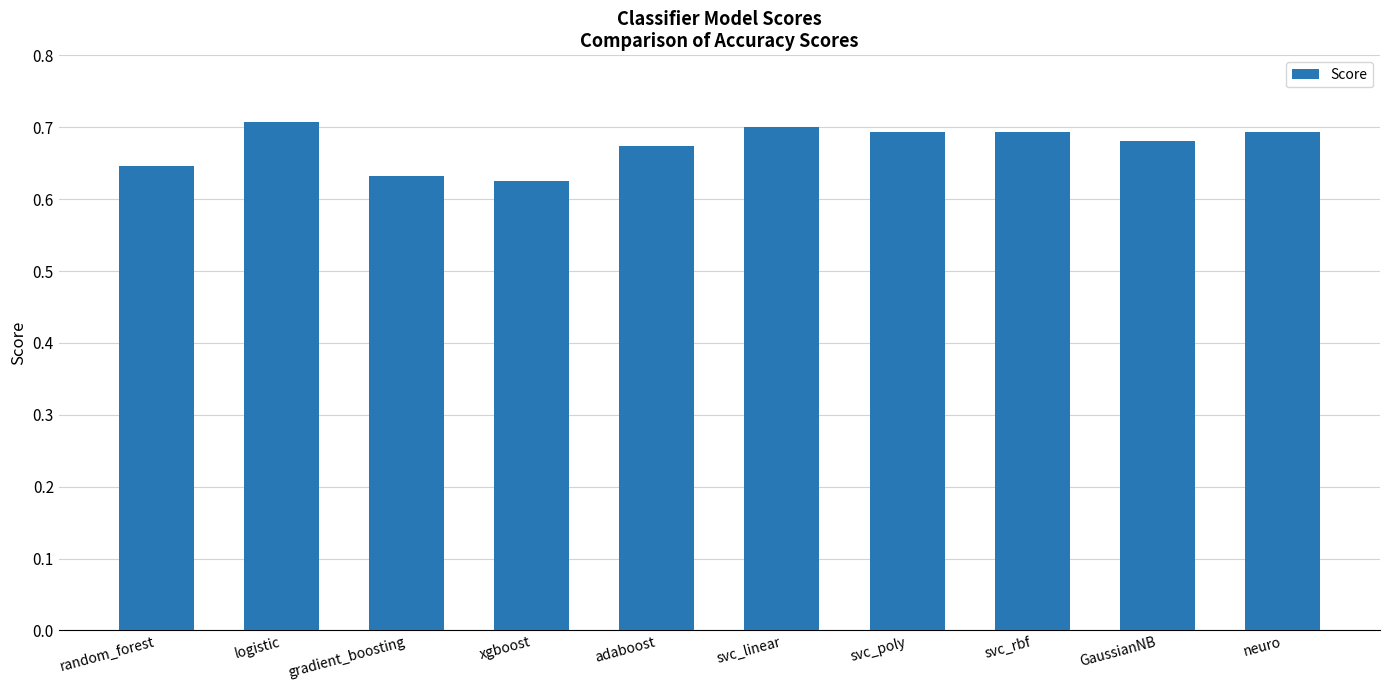

True or false: the data shows 0.9 at GaussianNB.

False